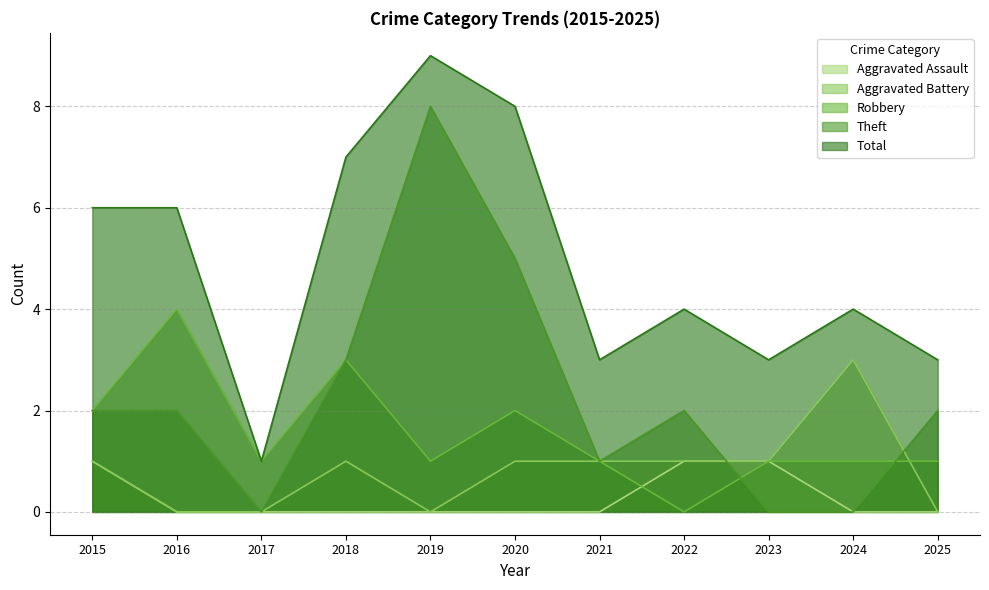

What is the difference between the highest and lowest values at 2021?

3